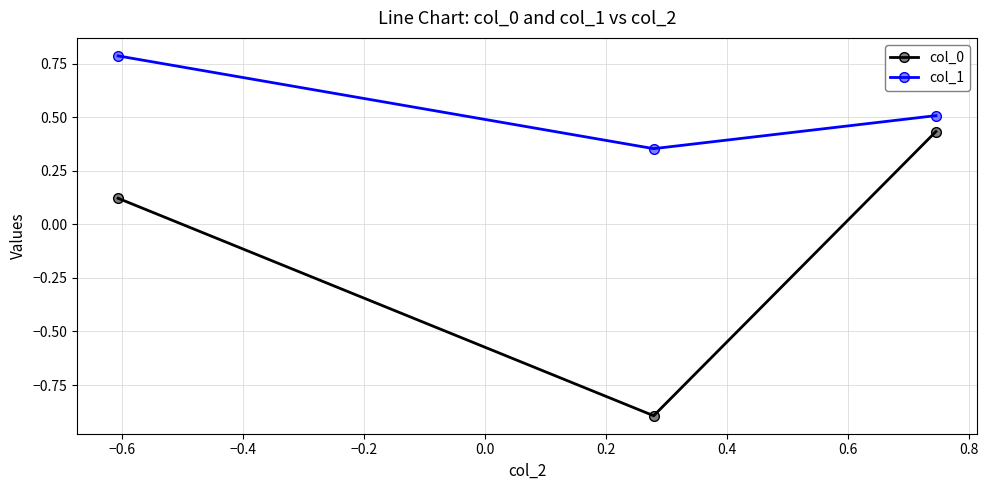

List the series in order of their peak value, lowest first.

col_0, col_1